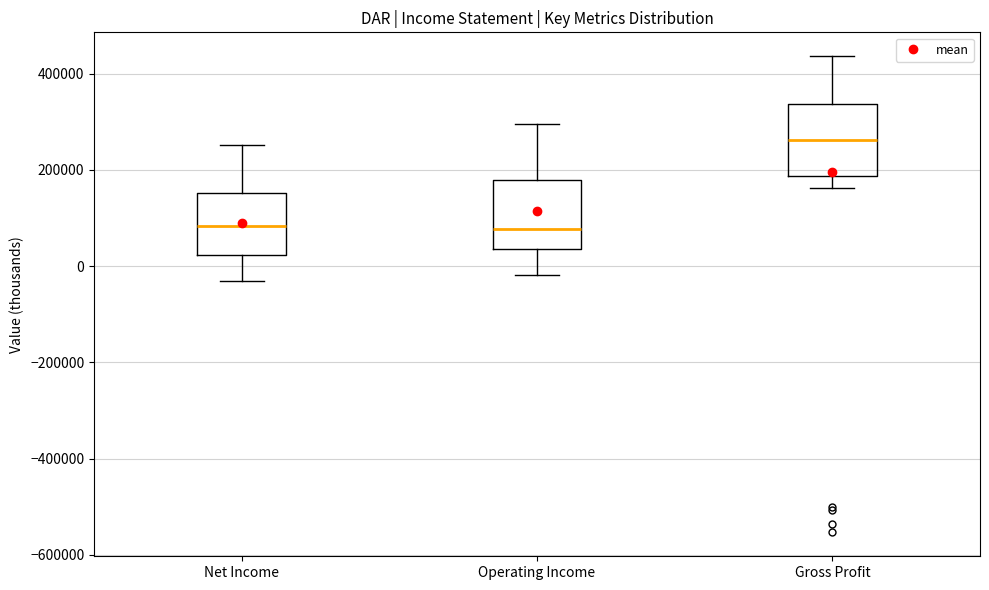

Reading left to right, read every box against the y-axis: the position of its median line, the range the box covers, and the ends of its whiskers. The values are not printed on the chart, so give them approximately, as read against the axis.

Net Income: median 80000, box 20000 to 160000, whiskers -40000 to 260000
Operating Income: median 80000, box 40000 to 180000, whiskers -20000 to 300000
Gross Profit: median 260000, box 180000 to 340000, whiskers 160000 to 440000